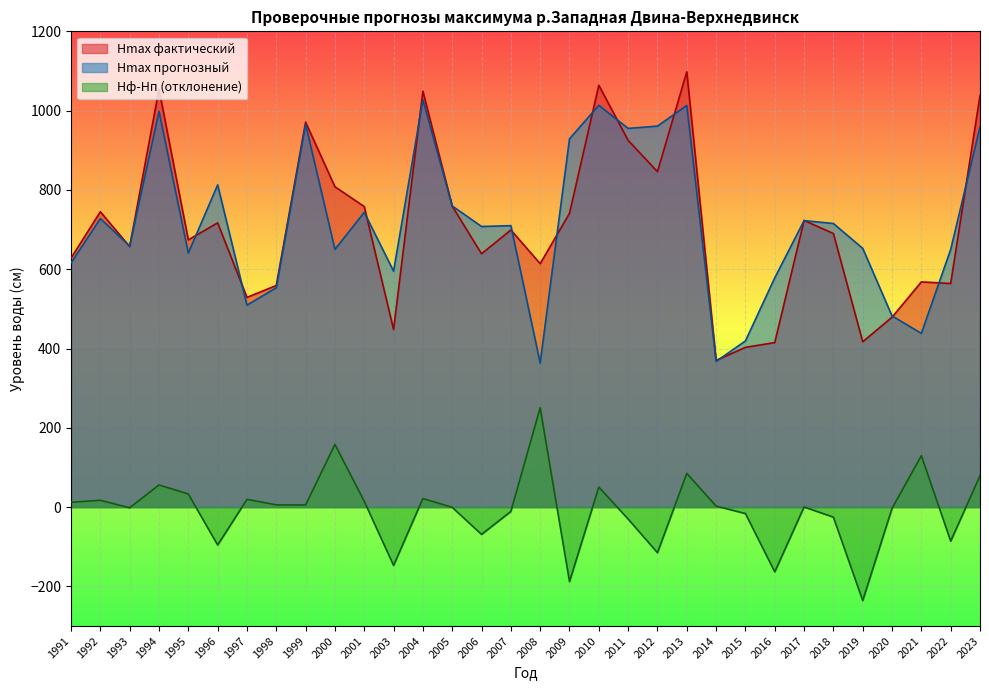

What is the spread (max minus min) of values at 2005?

760.2